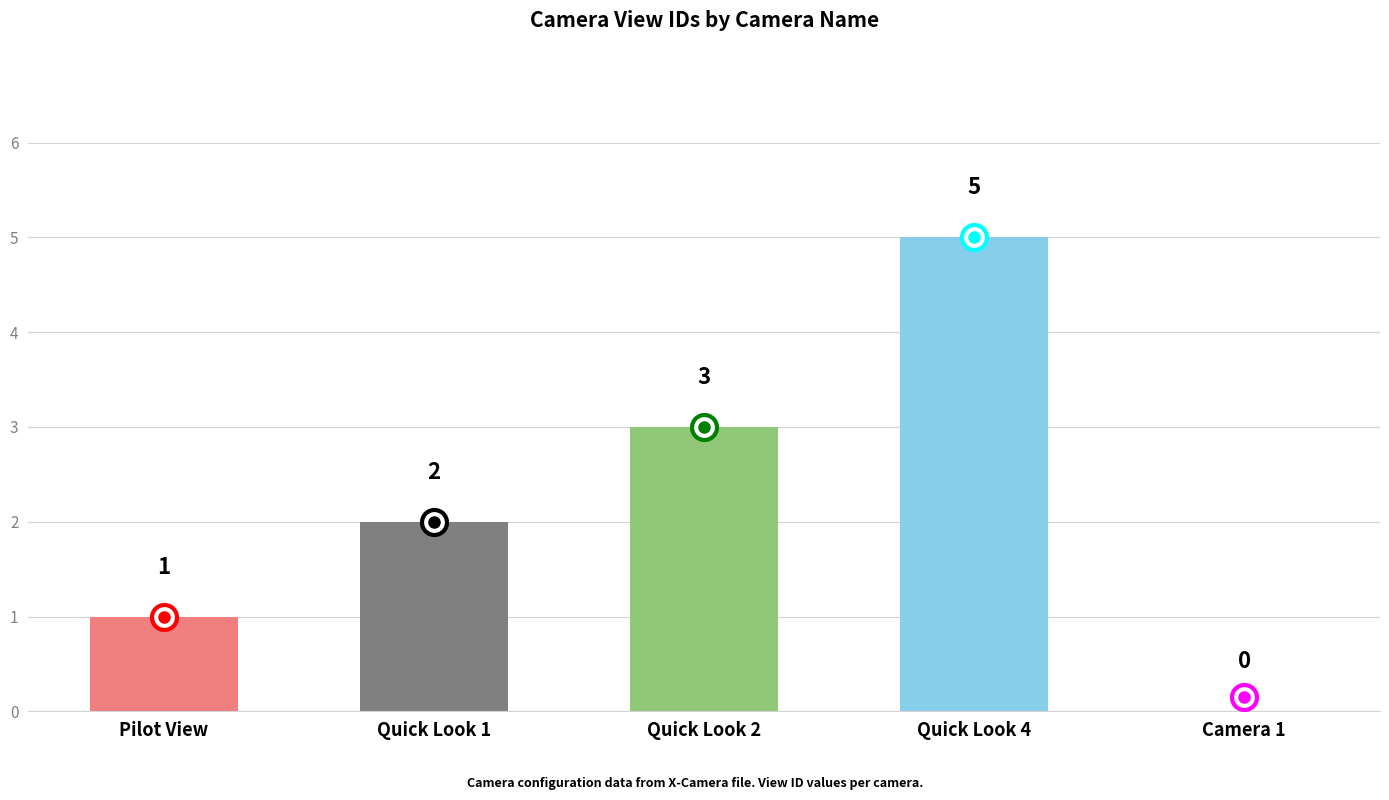

How many bars are there in total?

5